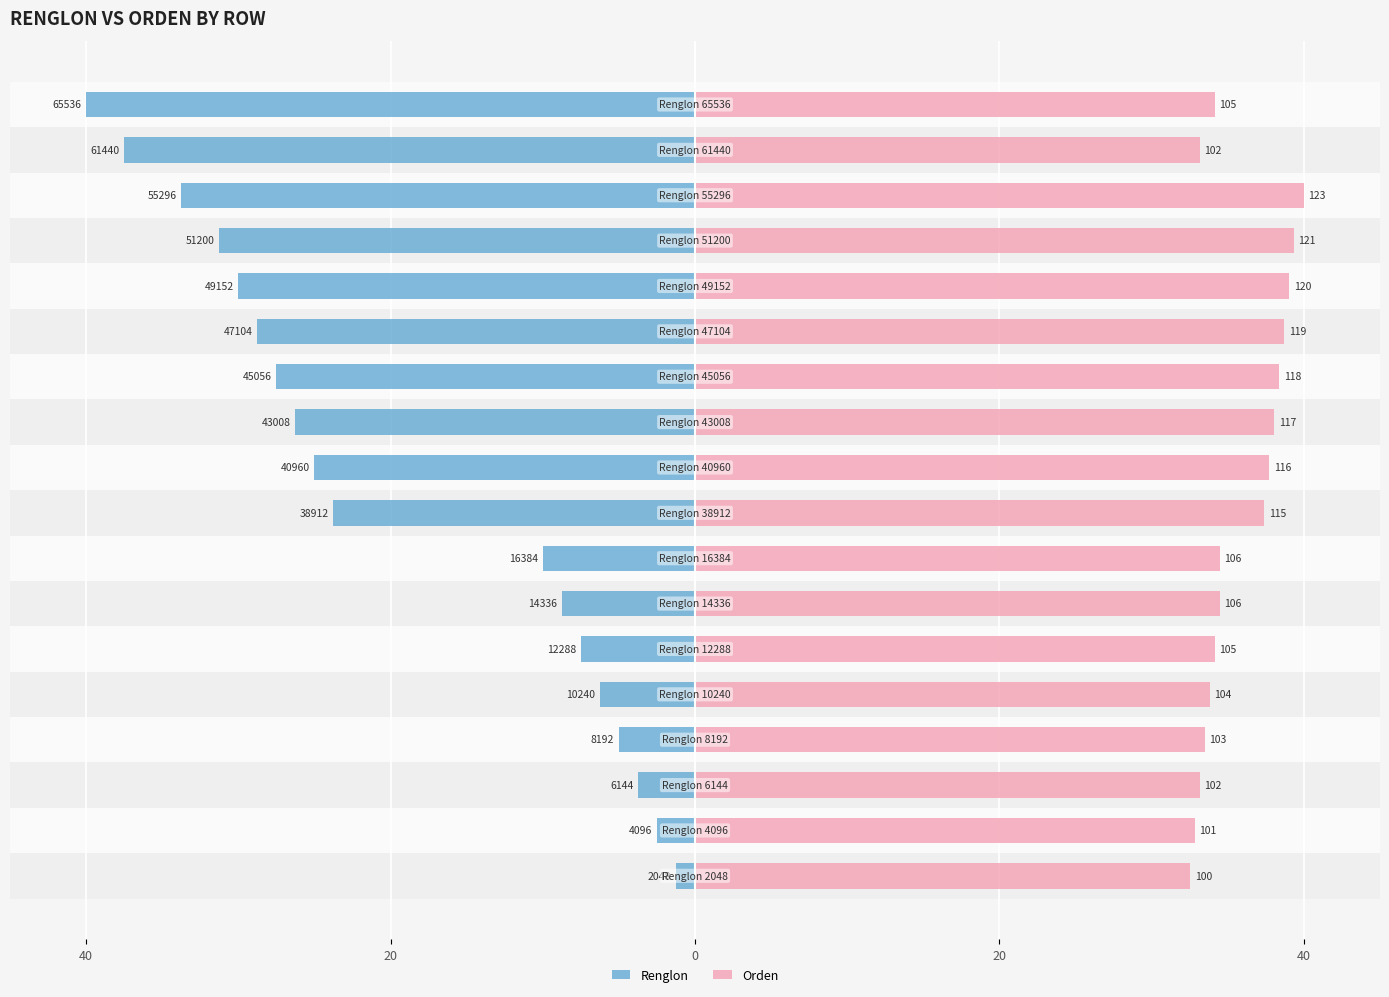

What value does the Orden series have at 20?

33.5